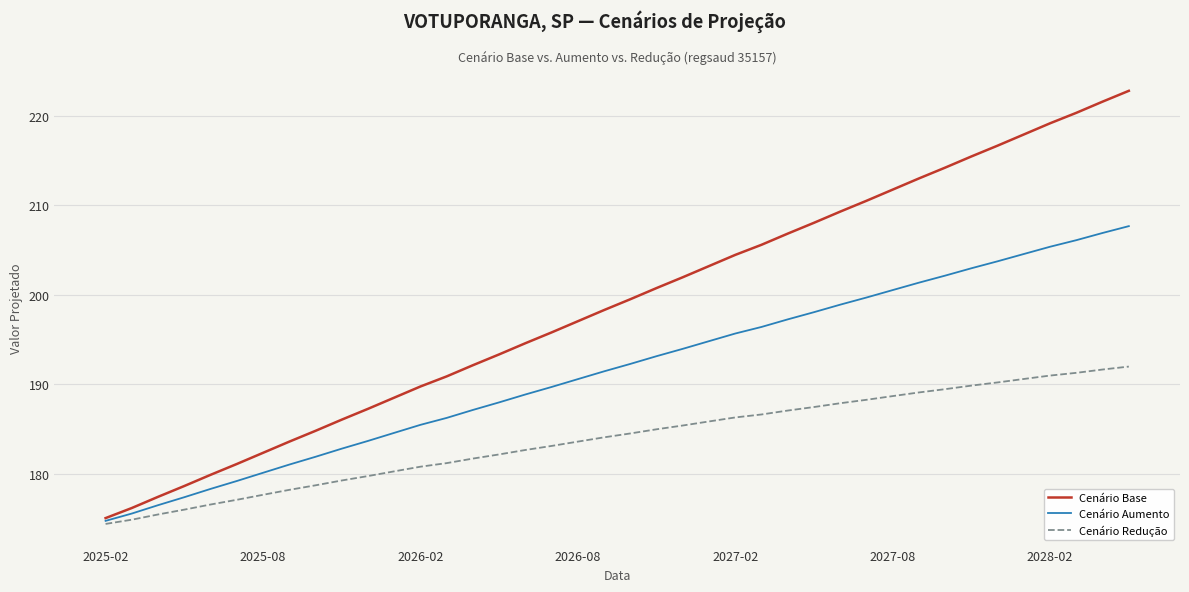

Which series has the widest spread of values?

Cenário Base